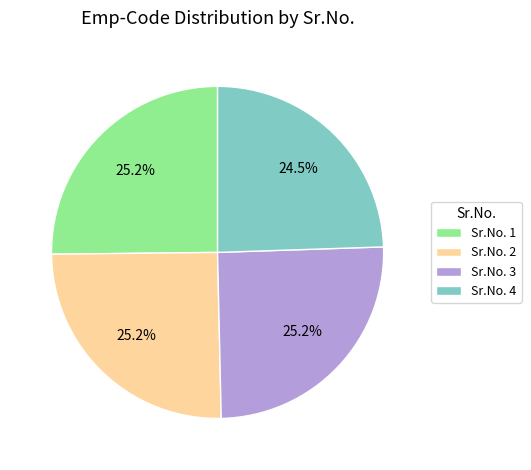

To the nearest percent, what is the difference between the largest and smallest slice percentages?

1%